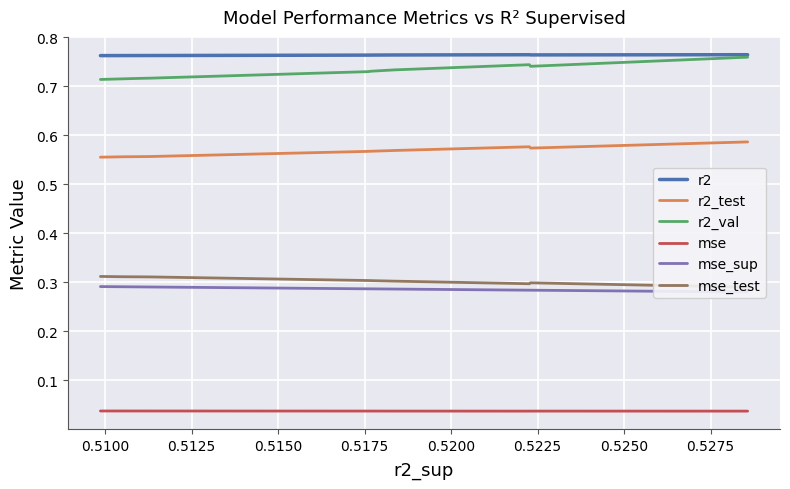

Rank the series by their maximum value, from lowest to highest.

mse, mse_sup, mse_test, r2_test, r2_val, r2